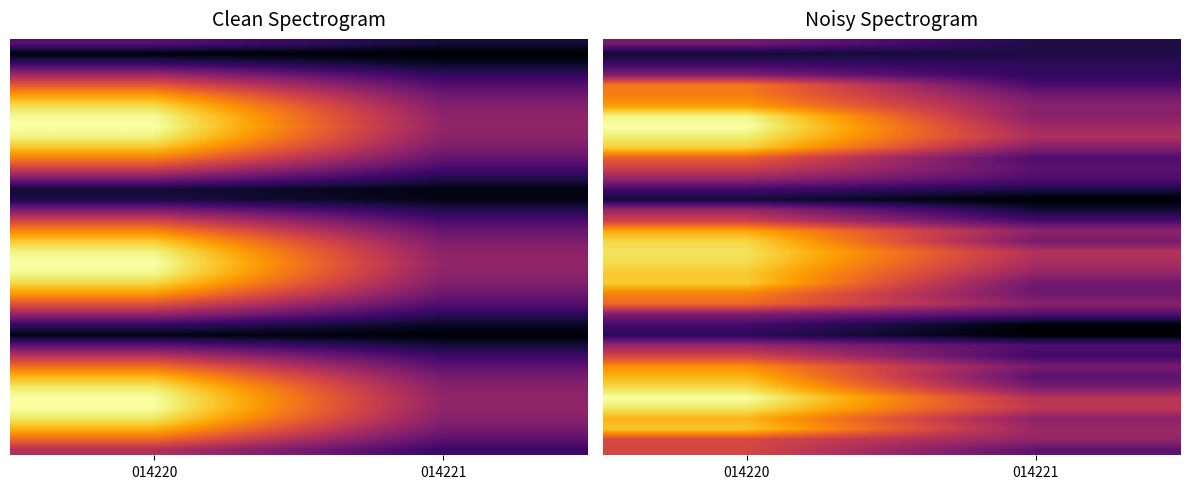

What is the greatest value displayed?

0.8